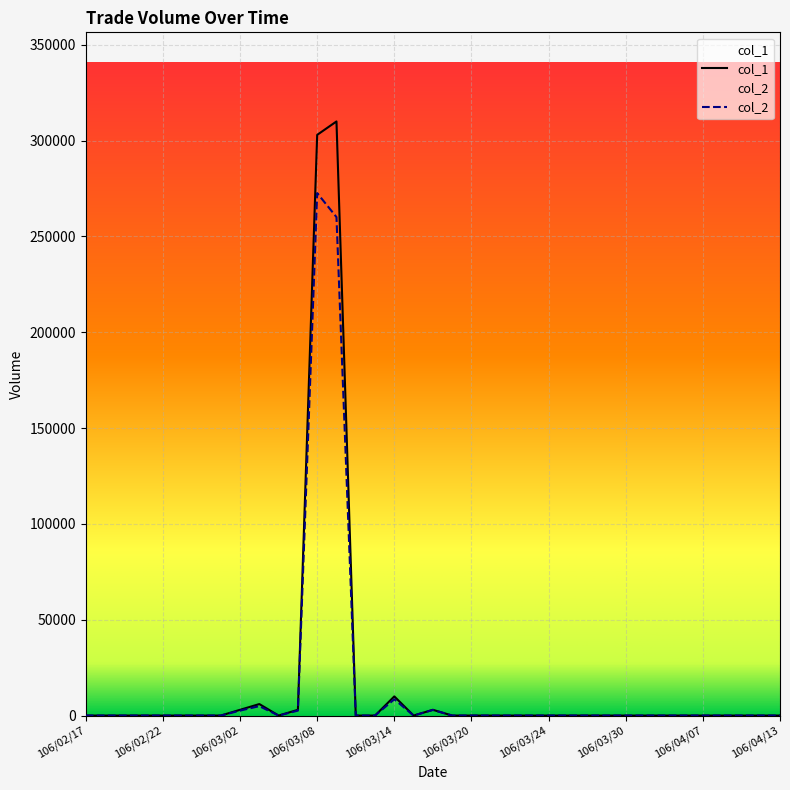

Which series has the widest spread of values?

col_1